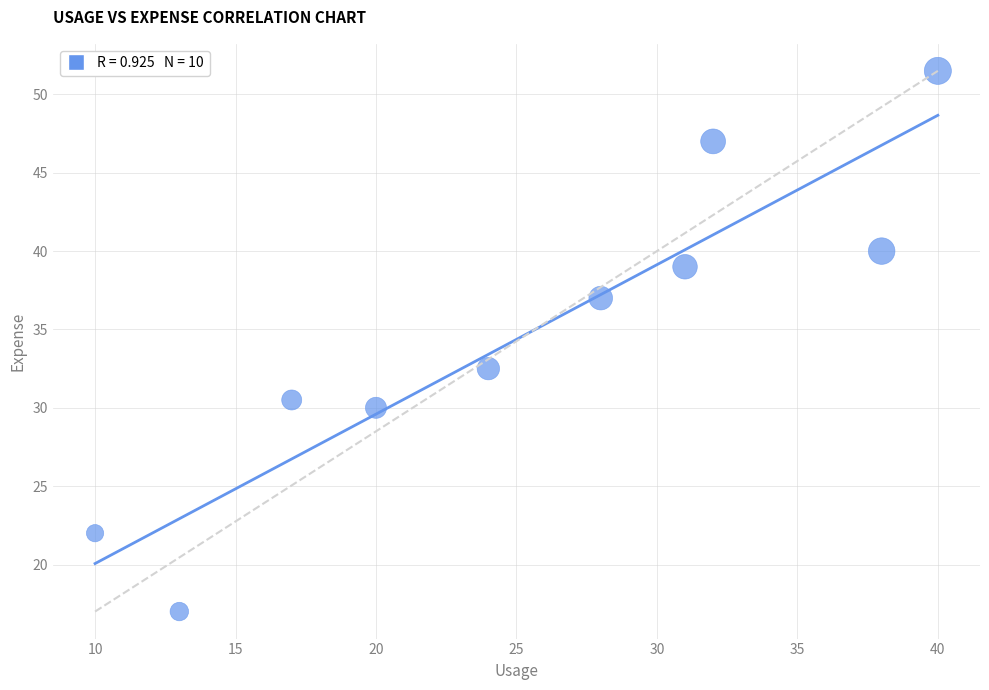

What Y value in the scatter plot is closest to 34?

32.5